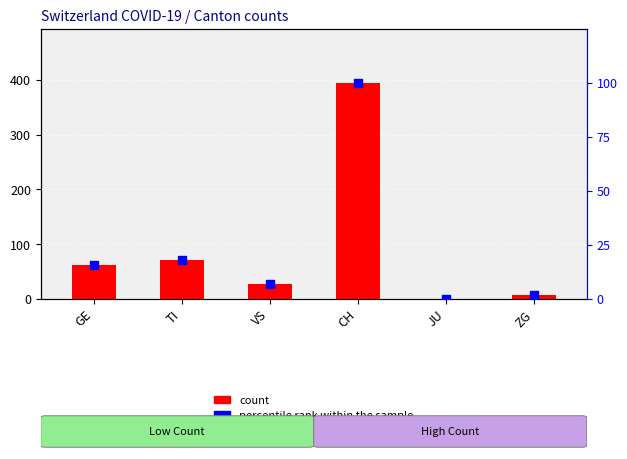

Which series contains the highest Y value?

count